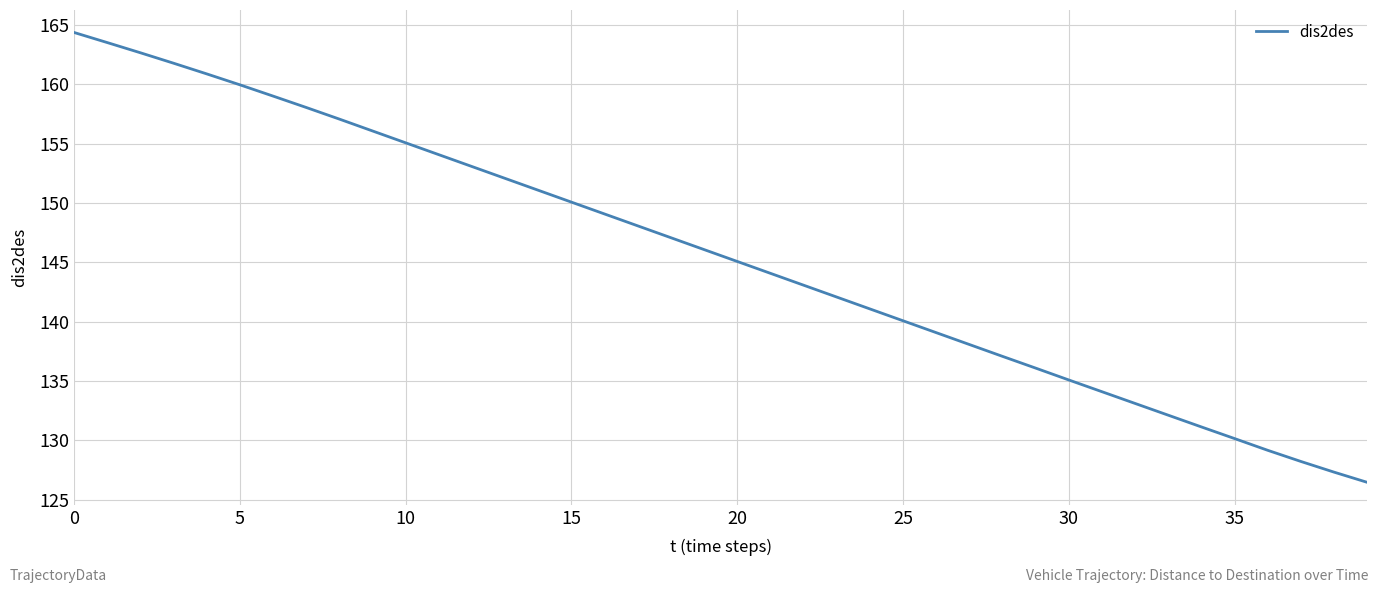

What is the greatest value displayed?

164.4